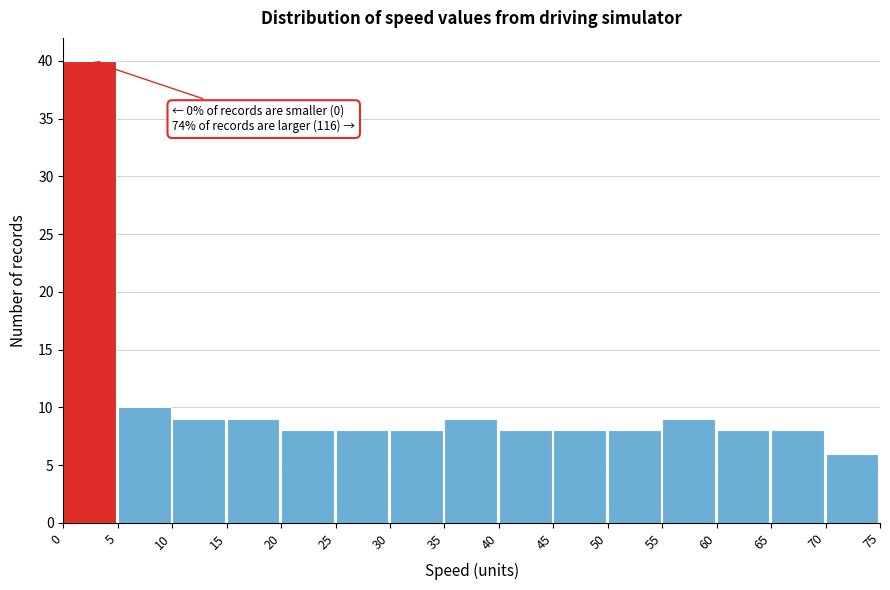

Over which range of the x-axis is the bar tallest?

0 to 5